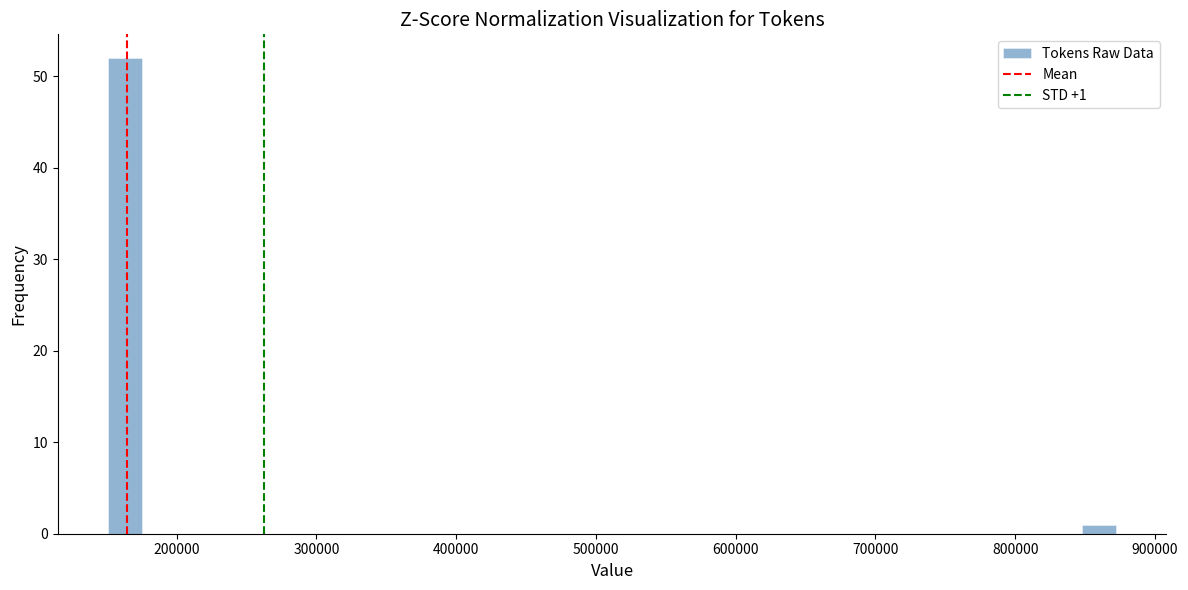

Read against the x-axis, roughly where is the centre of the tallest bar?

160000